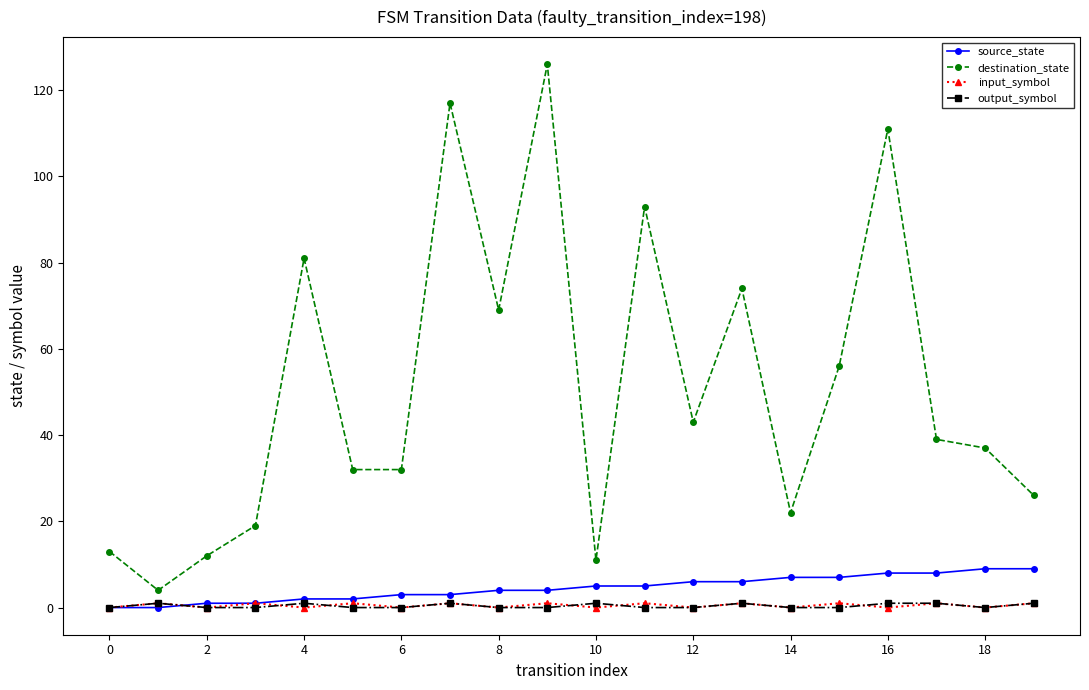

Which series has the widest spread of values?

destination_state